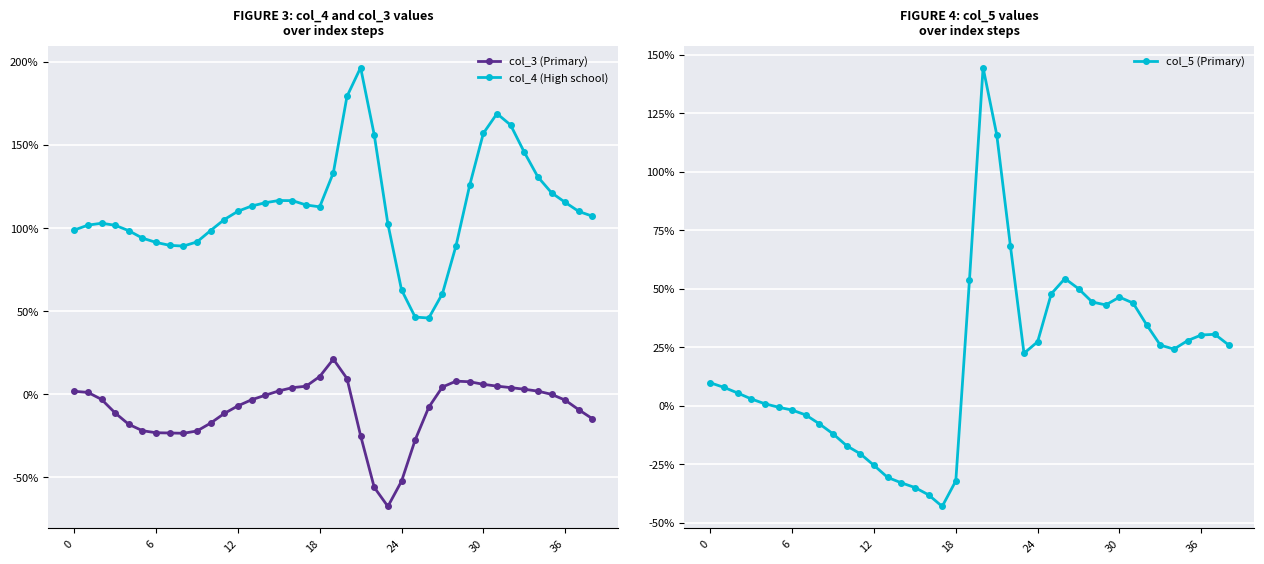

What is the minimum value for col_5 (Primary)?

-0.4